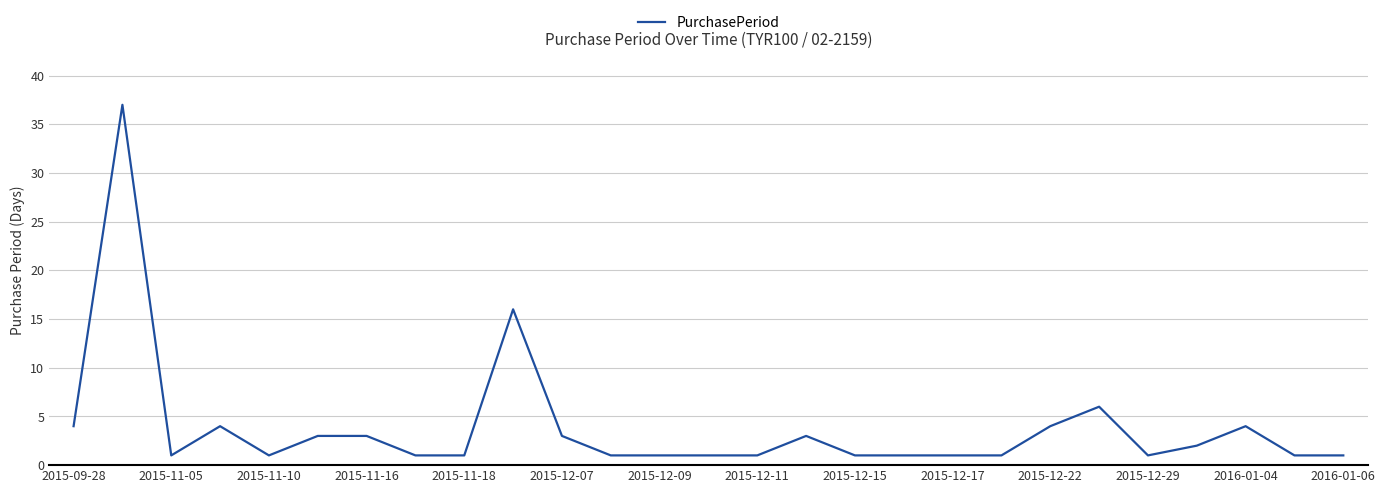

What is the maximum value shown in the chart?

37